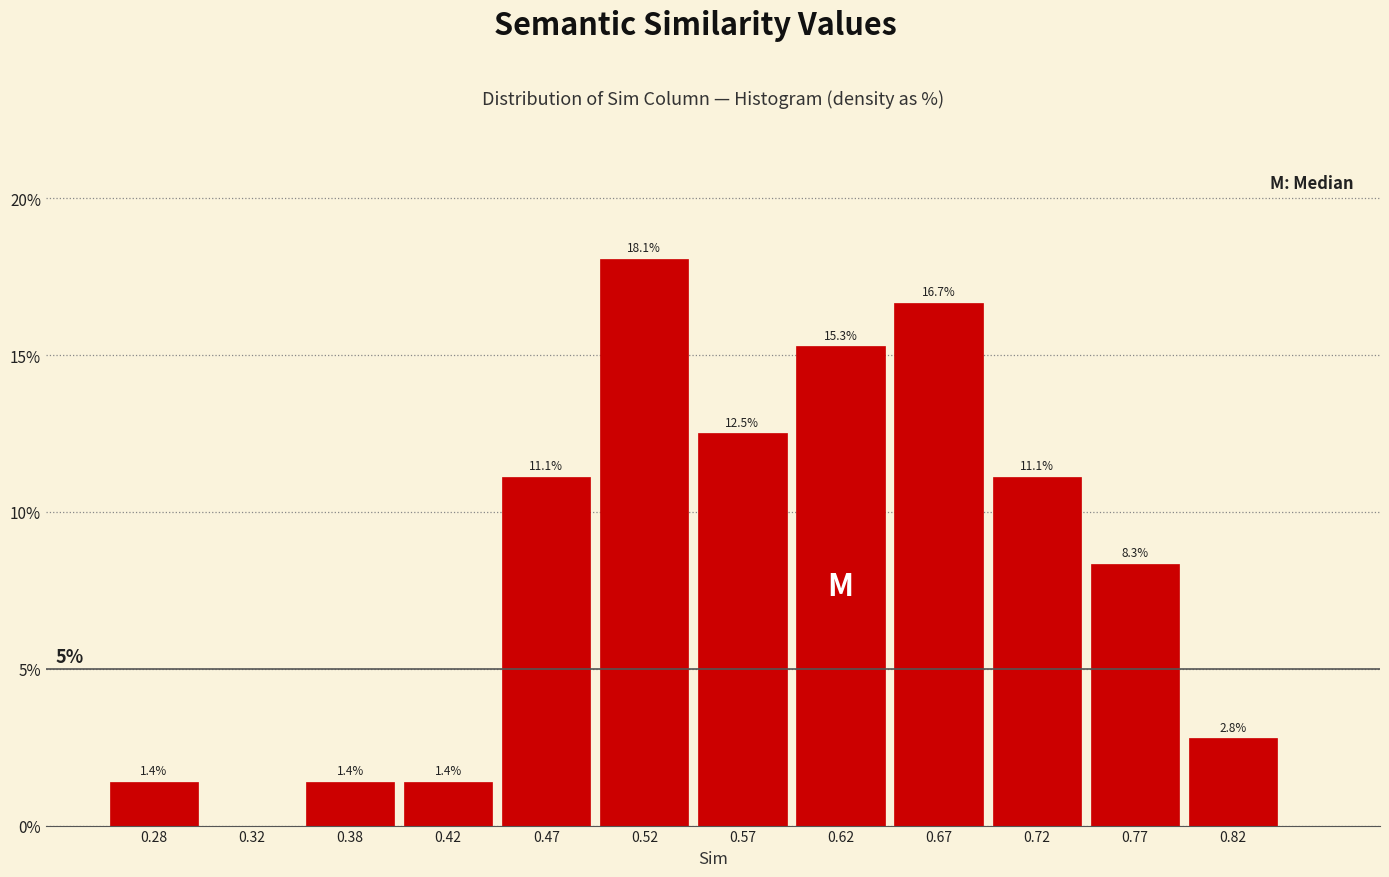

Over which range of the x-axis is the bar tallest?

0.50 to 0.55